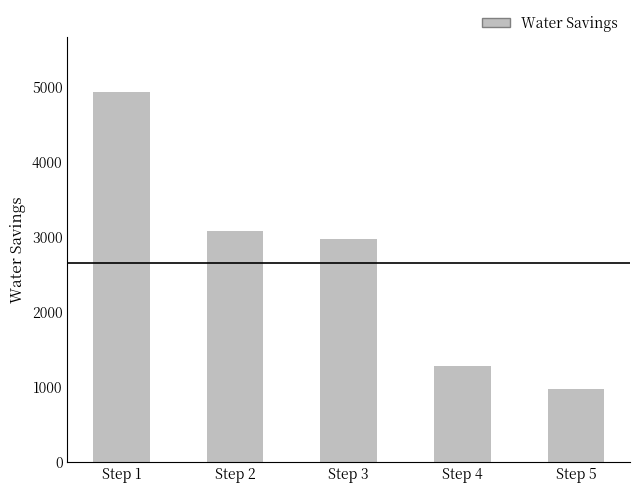

What is the maximum value shown in the chart?

4926.6